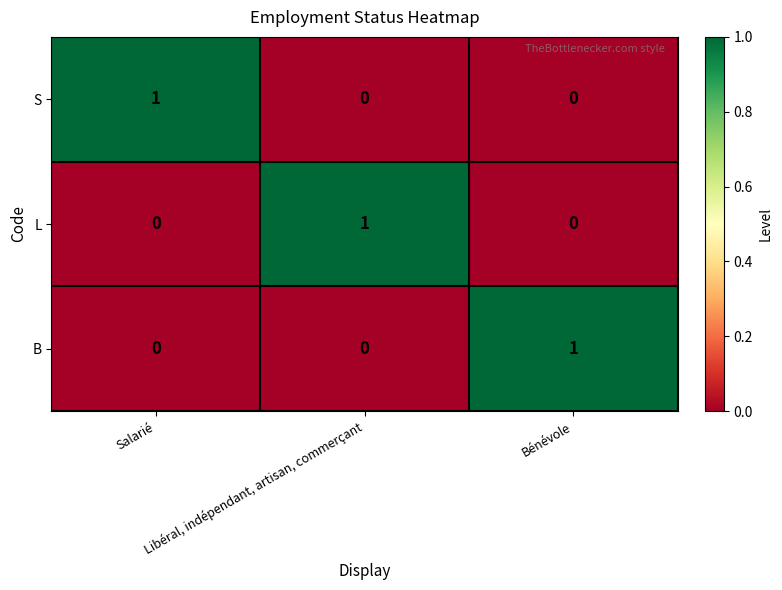

Count the L values in the range 0 to 1.

3